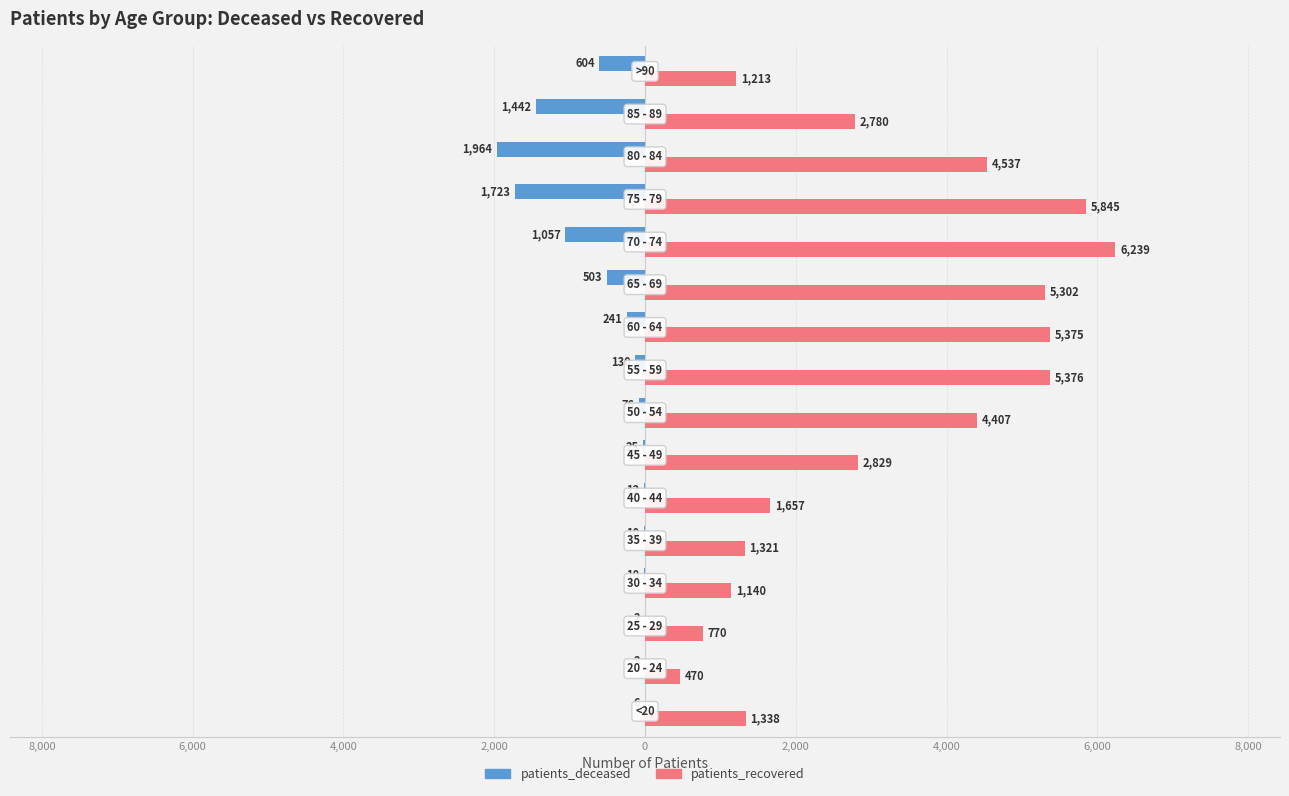

What are all the series names shown in the legend?

patients_deceased, patients_recovered